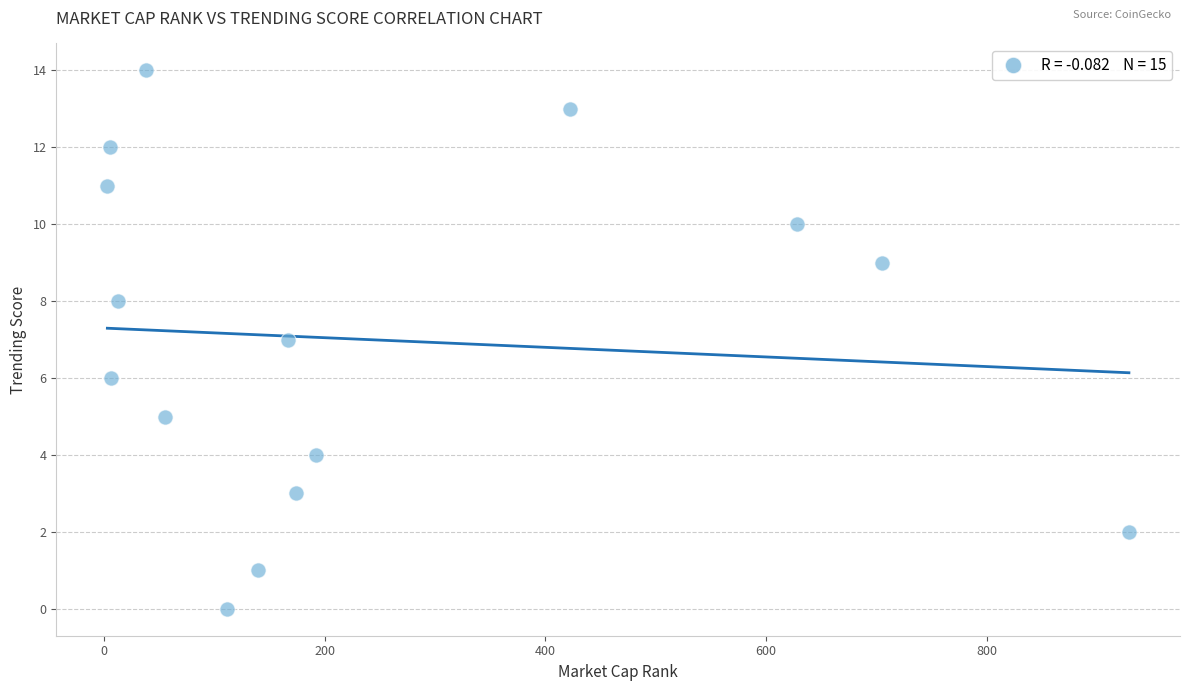

What is the range of X values (max minus min)?

926